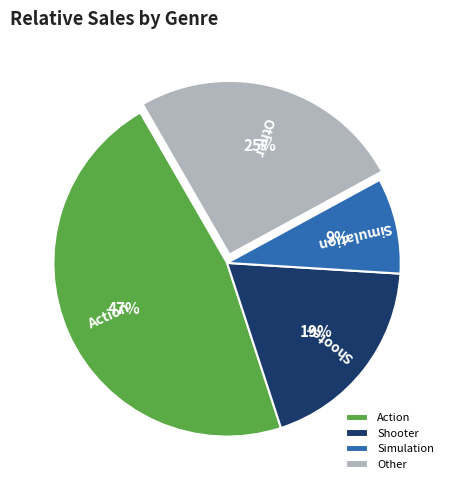

Between Simulation and Shooter, which is larger?

Shooter